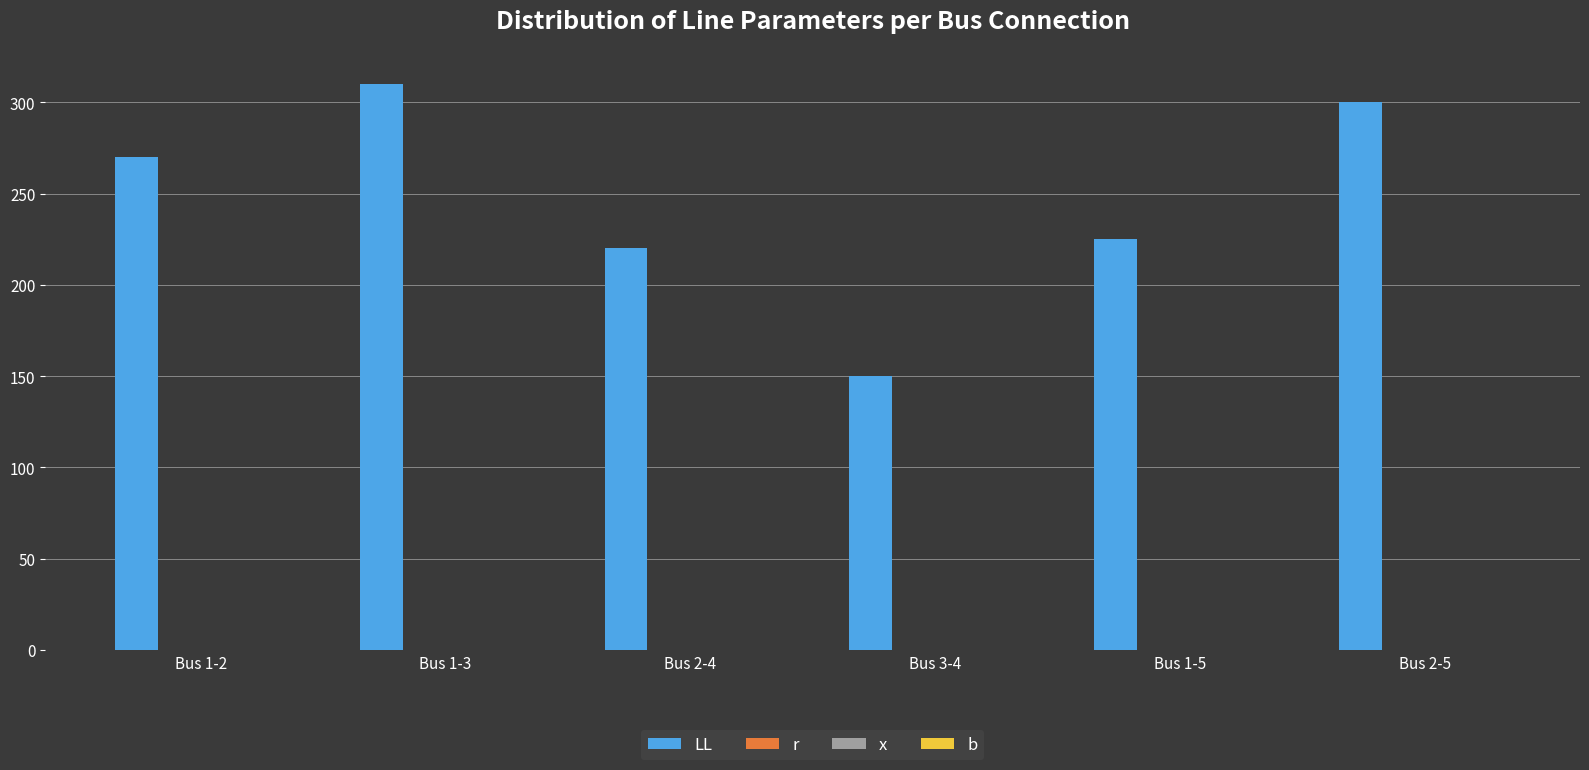

Which label corresponds to the largest value in the chart?

Bus 1-3